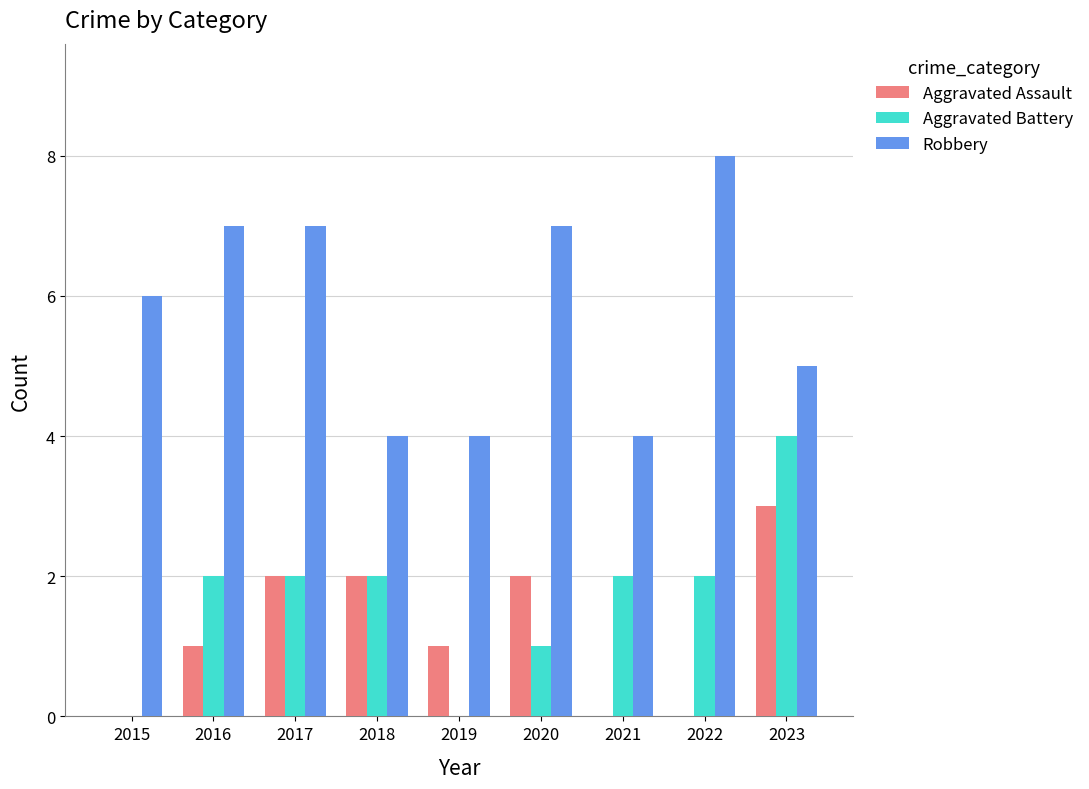

Count the Aggravated Battery values in the range 1 to 2.

6